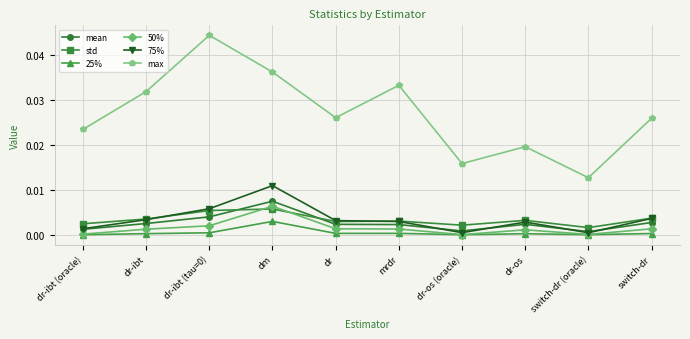

Does the chart display data point markers on the line(s)?

Yes